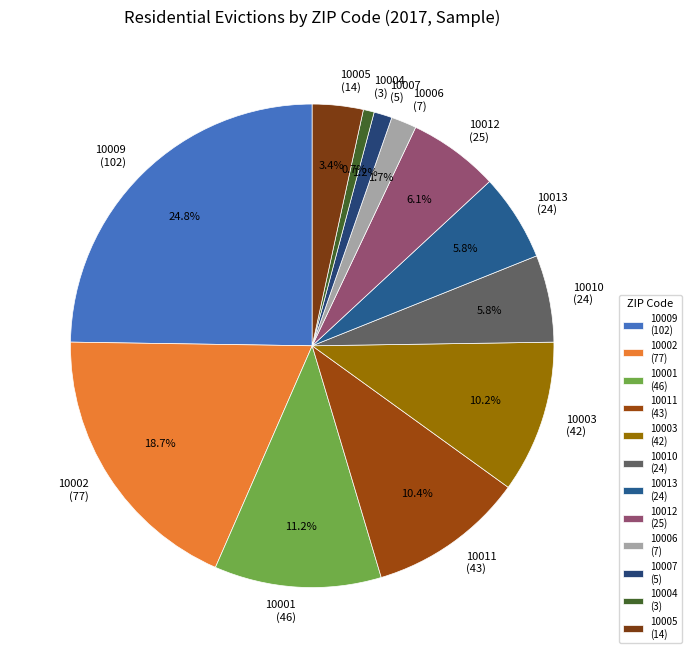

Is there a majority slice in this chart?

No